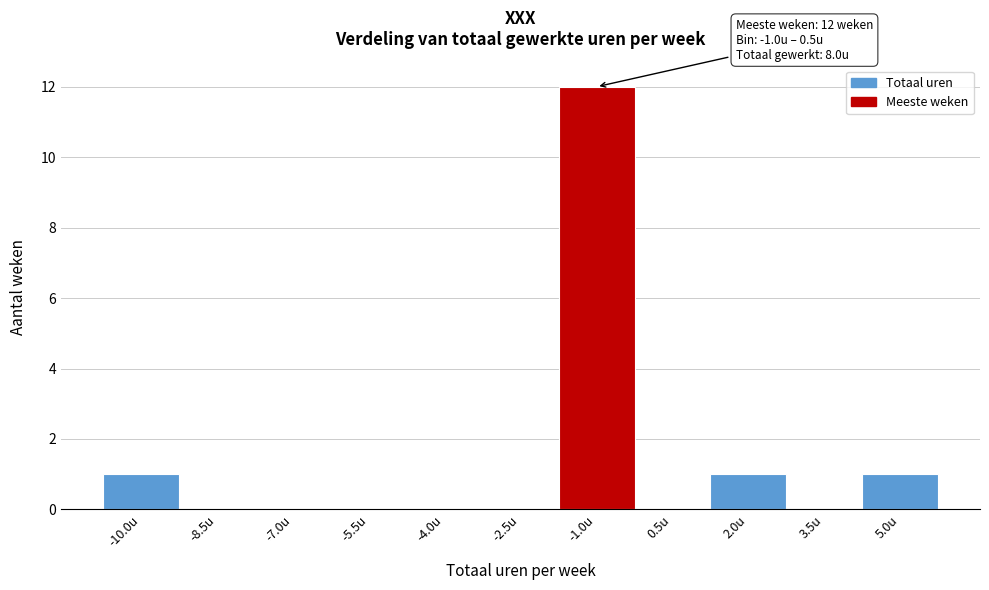

Reading right to left, extract all data points from this chart.

5.0u=1	3.5u=0	2.0u=1	0.5u=0	-1.0u=12	-2.5u=0	-4.0u=0	-5.5u=0	-7.0u=0	-8.5u=0	-10.0u=1